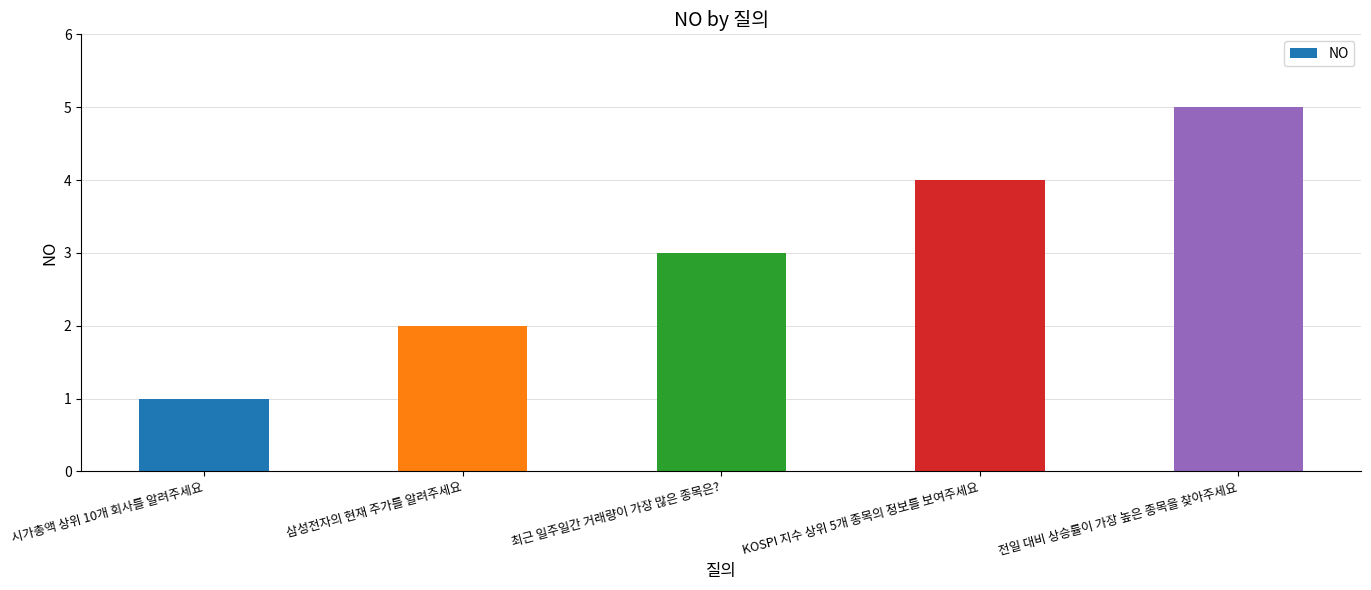

What position from the right is 전일 대비 상승률이 가장 높은 종목을 찾아주세요?

1